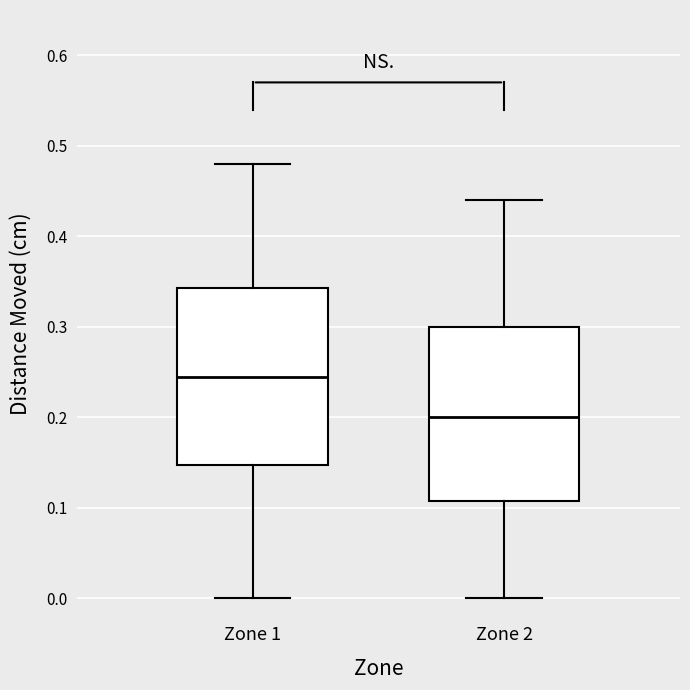

Which box has the lowest median line?

Zone 2